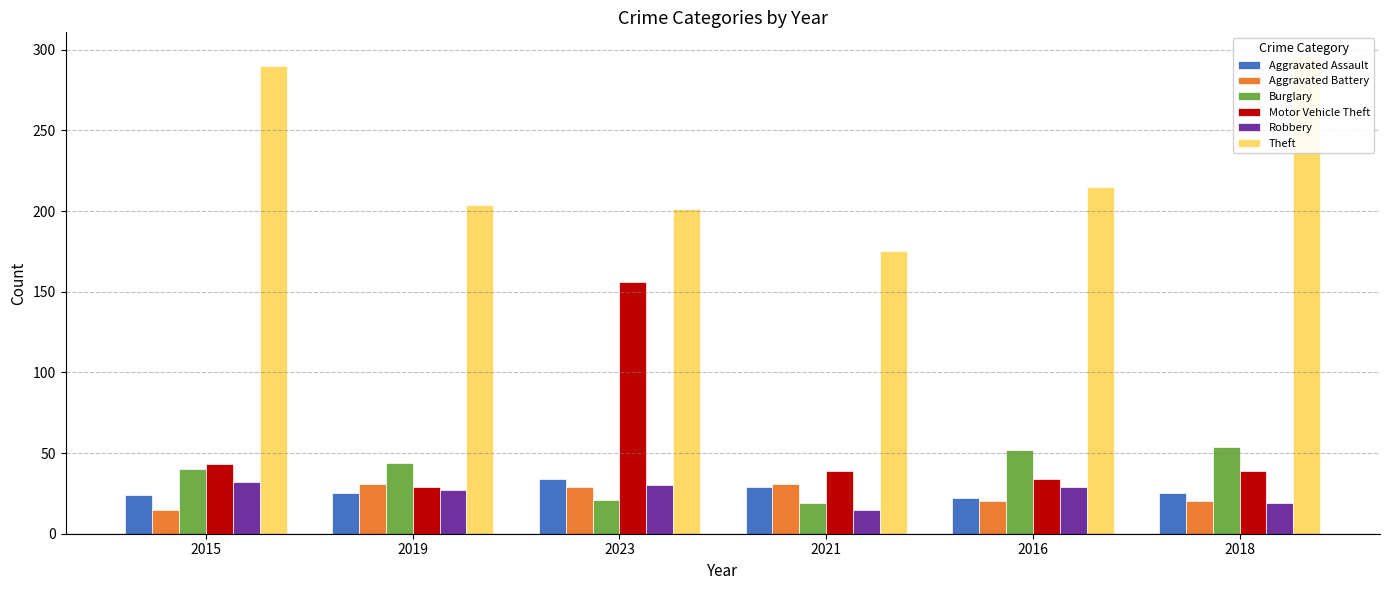

What are all the series names shown in the legend?

Aggravated Assault, Aggravated Battery, Burglary, Motor Vehicle Theft, Robbery, Theft